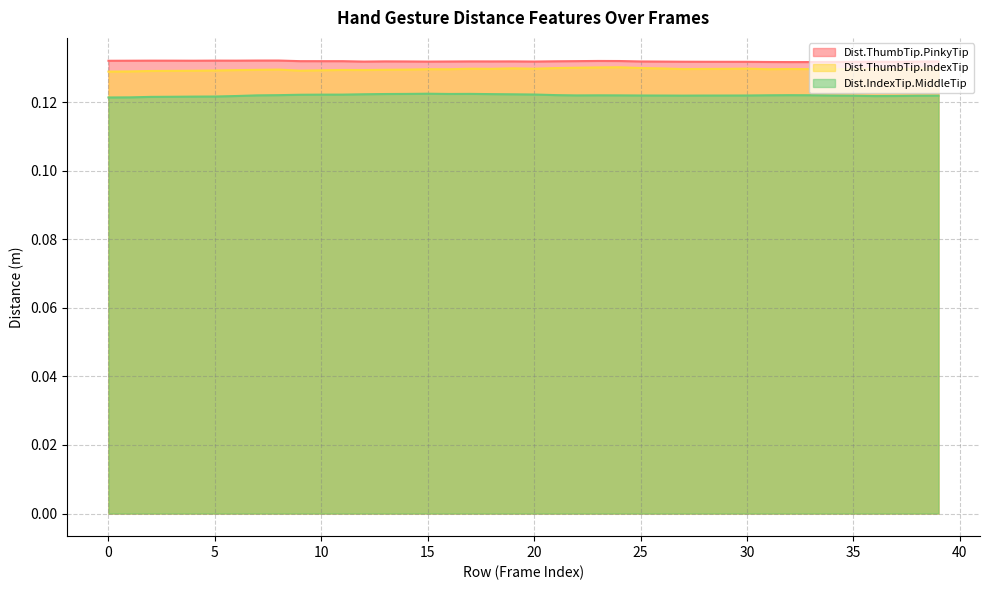

True or false: Dist.ThumbTip.IndexTip has more than 0 interior local peaks.

True